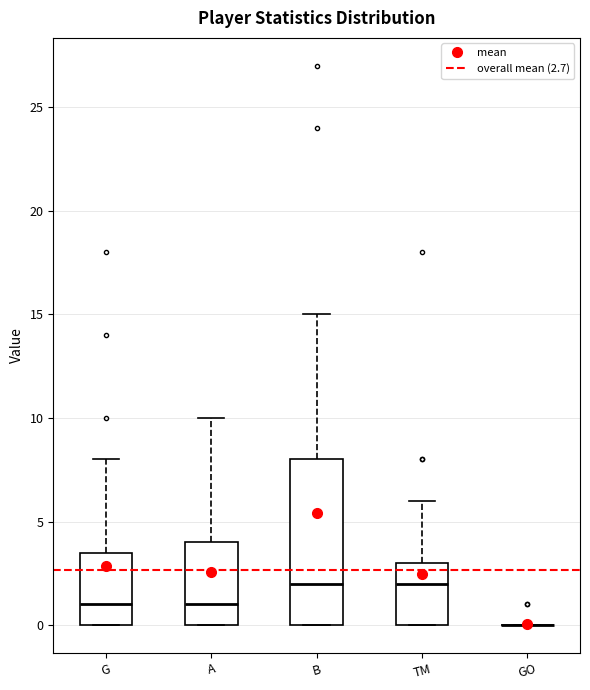

Reading left to right, read every box against the y-axis: the position of its median line, the range the box covers, and the ends of its whiskers. The values are not printed on the chart, so give them approximately, as read against the axis.

G: median 1.0, box 0.0 to 3.5, whiskers 0.0 to 8.0
A: median 1.0, box 0.0 to 4.0, whiskers 0.0 to 10.0
B: median 2.0, box 0.0 to 8.0, whiskers 0.0 to 15.0
TM: median 2.0, box 0.0 to 3.0, whiskers 0.0 to 6.0
GO: box collapsed to a line at 0.0, whiskers 0.0 to 0.0